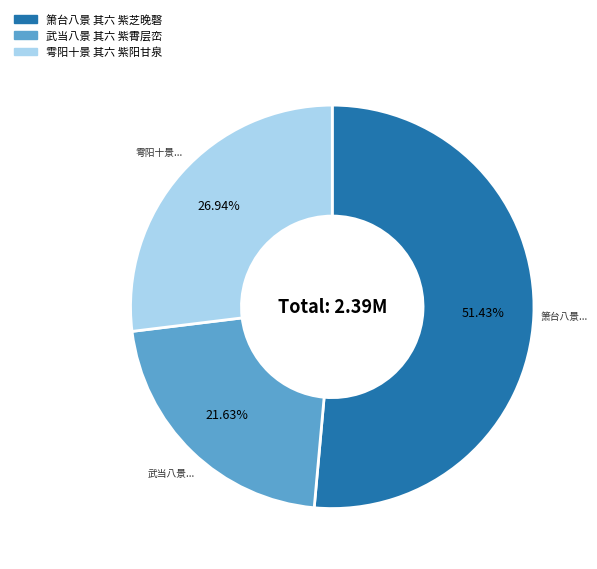

Is 雩阳十景 其六 紫阳甘泉 the majority of the pie?

No